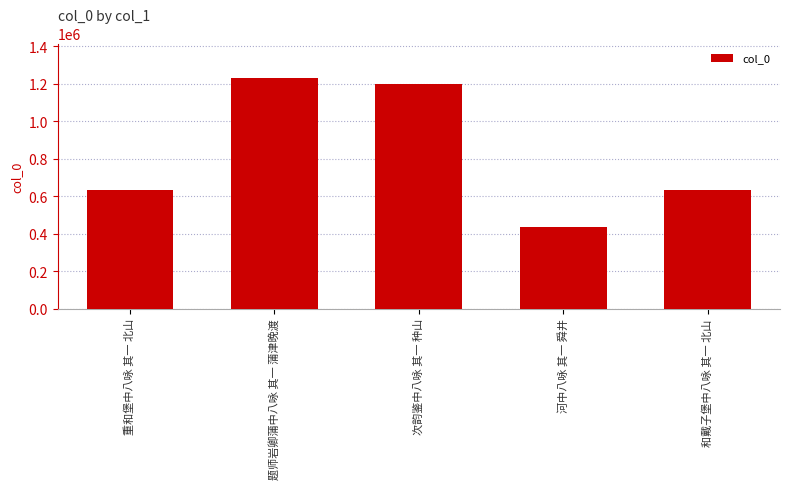

Approximately how many times larger is the value at 重和堡中八咏 其一 北山 compared to 次韵鉴中八咏 其一 种山?

0.5